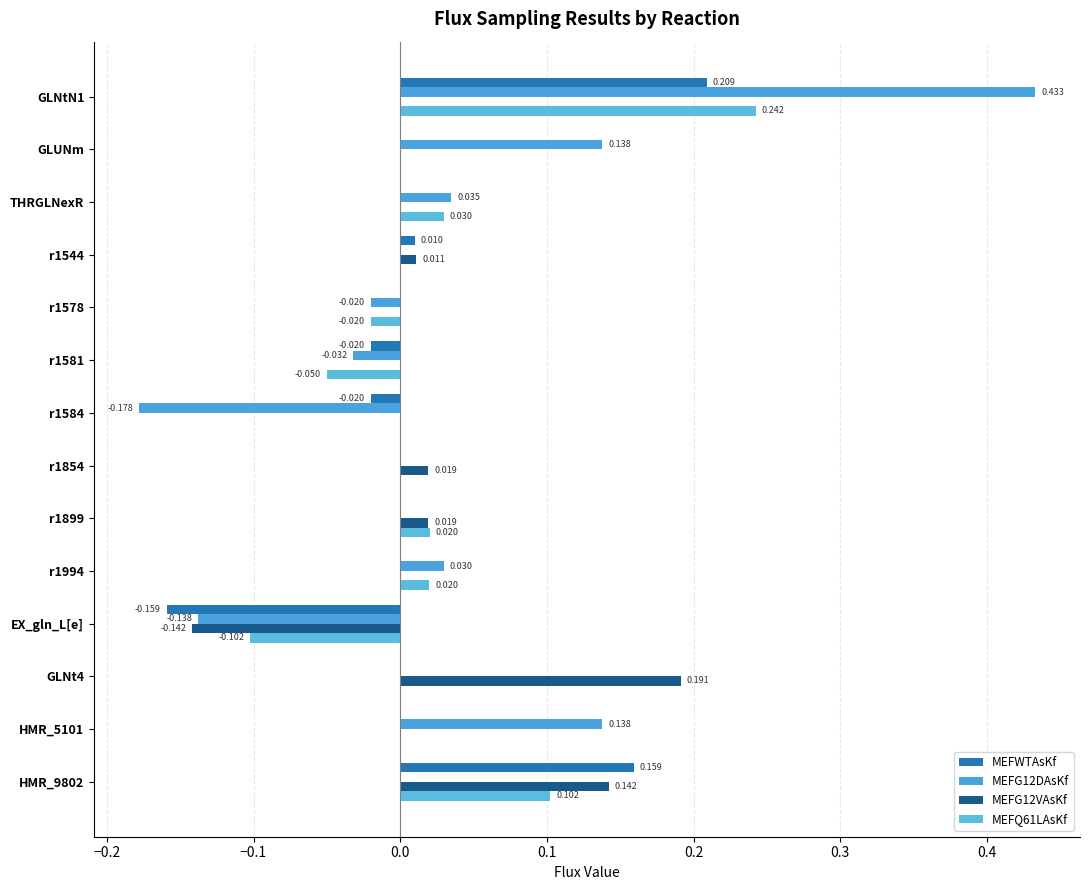

What are all the series names shown in the legend?

MEFWTAsKf, MEFG12DAsKf, MEFG12VAsKf, MEFQ61LAsKf